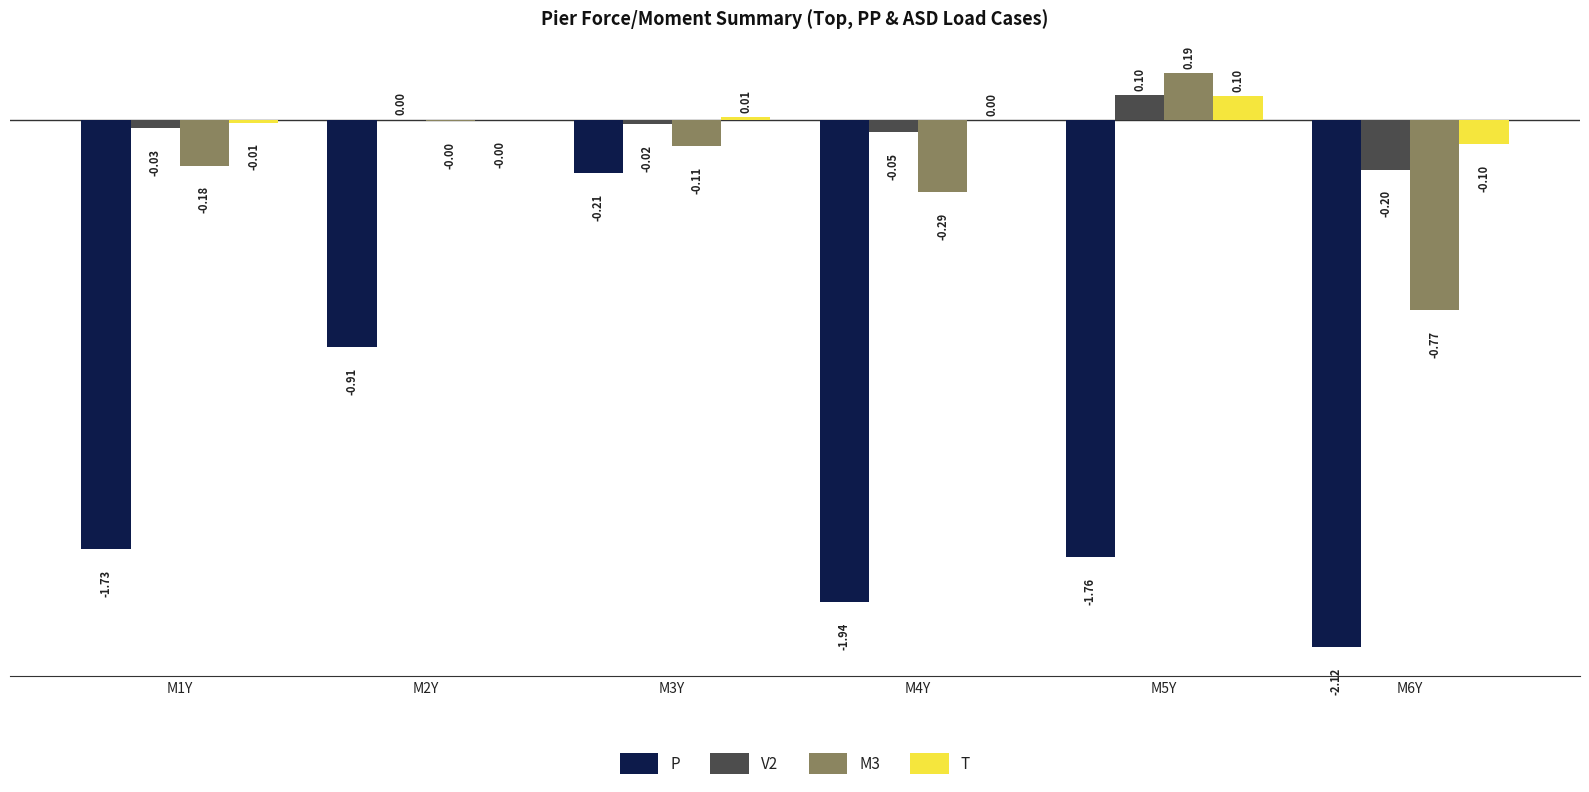

Between M1Y and M4Y, which series saw the biggest shift?

P